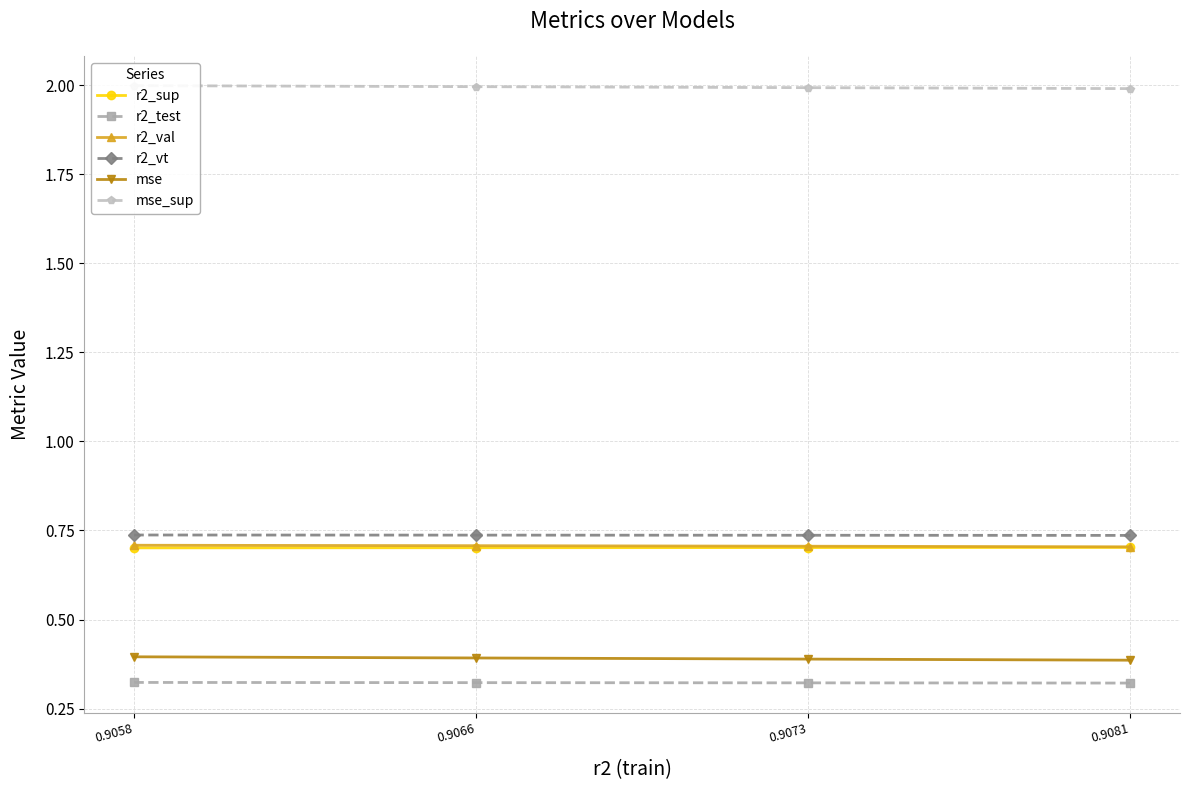

Reading left to right, list all the values displayed in this chart.

r2_sup: 0.7	0.7	0.7	0.7
r2_test: 0.3	0.3	0.3	0.3
r2_val: 0.7	0.7	0.7	0.7
r2_vt: 0.7	0.7	0.7	0.7
mse: 0.4	0.4	0.4	0.4
mse_sup: 2.0	2.0	2.0	2.0